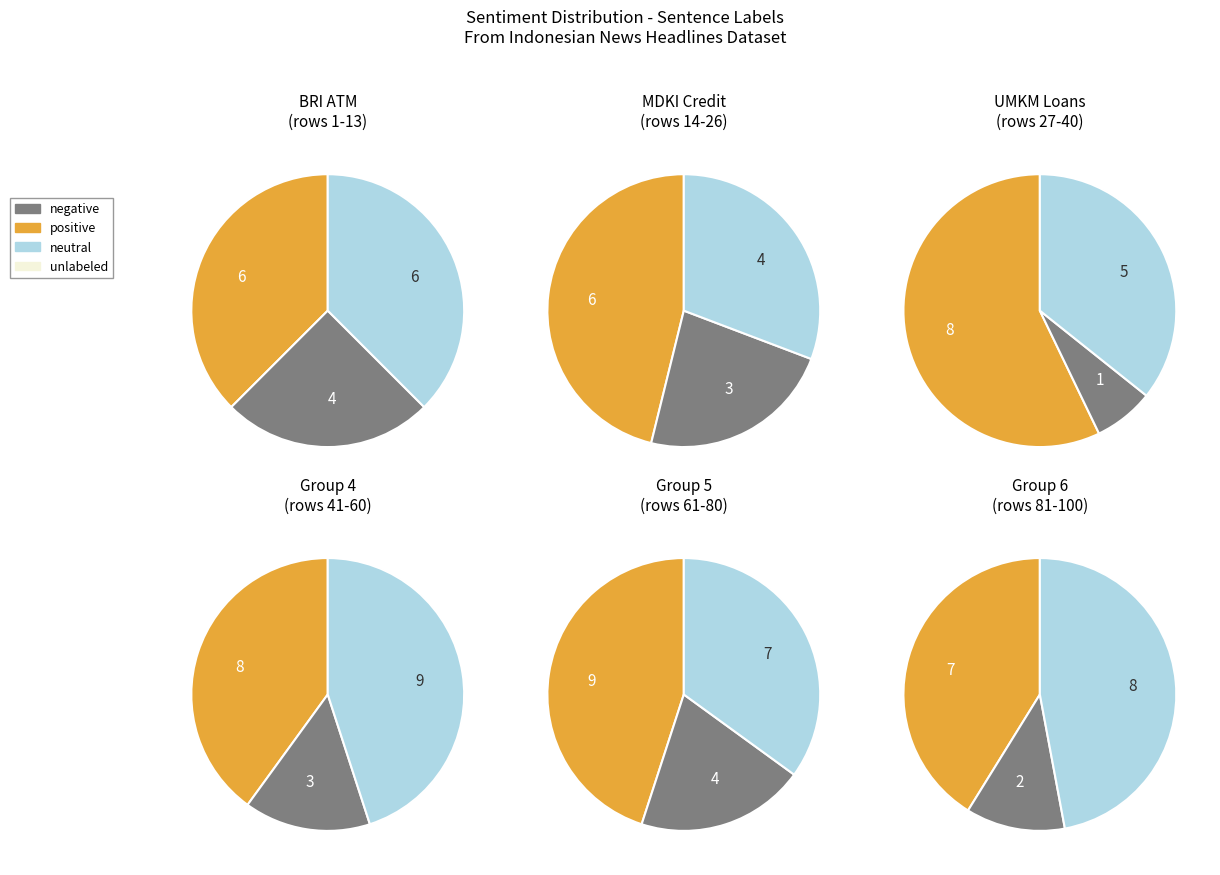

To the nearest percent, what is the combined percentage of neutral and negative?

56%